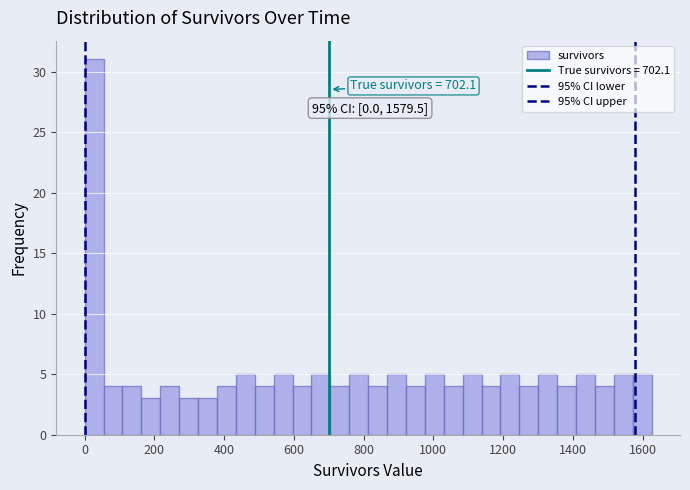

Around what value on the x-axis is the tallest bar? Give the approximate position of its centre, as read against the axis.

20